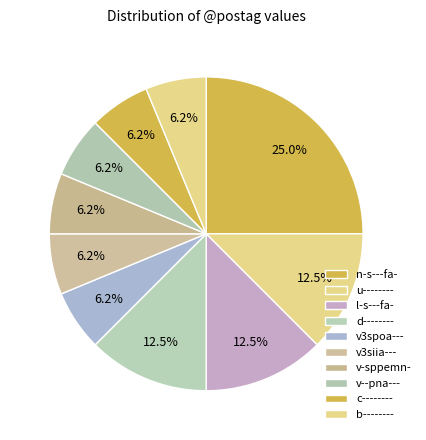

To the nearest percent, what is the difference between the largest and smallest slice percentages?

19%